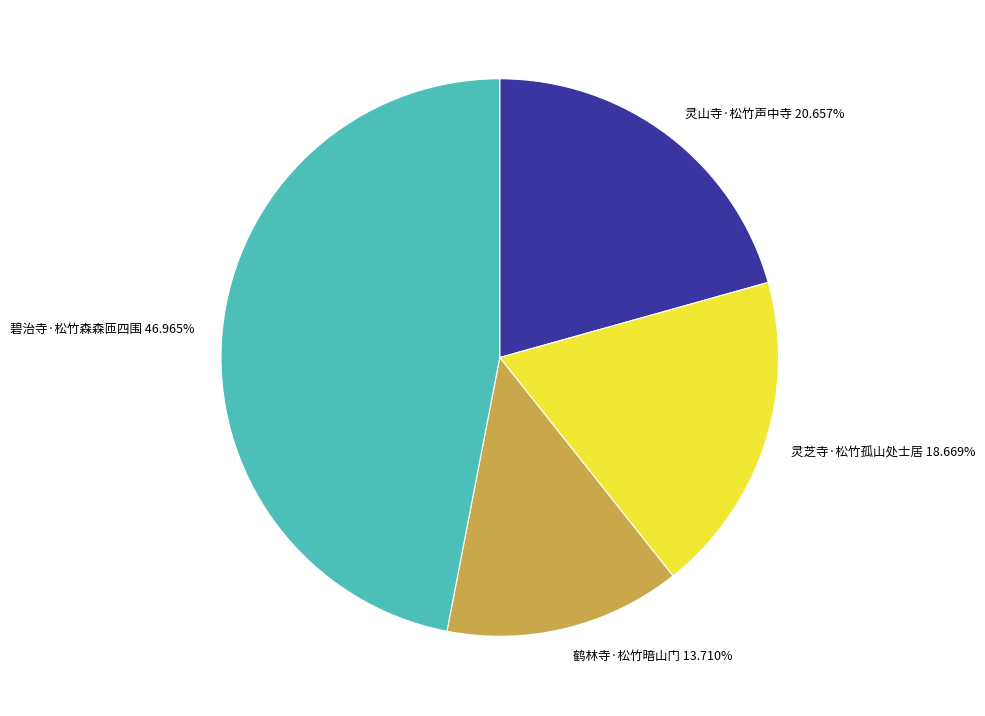

Rank the categories by value from highest to lowest.

碧治寺·松竹森森匝四围, 灵山寺·松竹声中寺, 灵芝寺·松竹孤山处士居, 鹤林寺·松竹暗山门